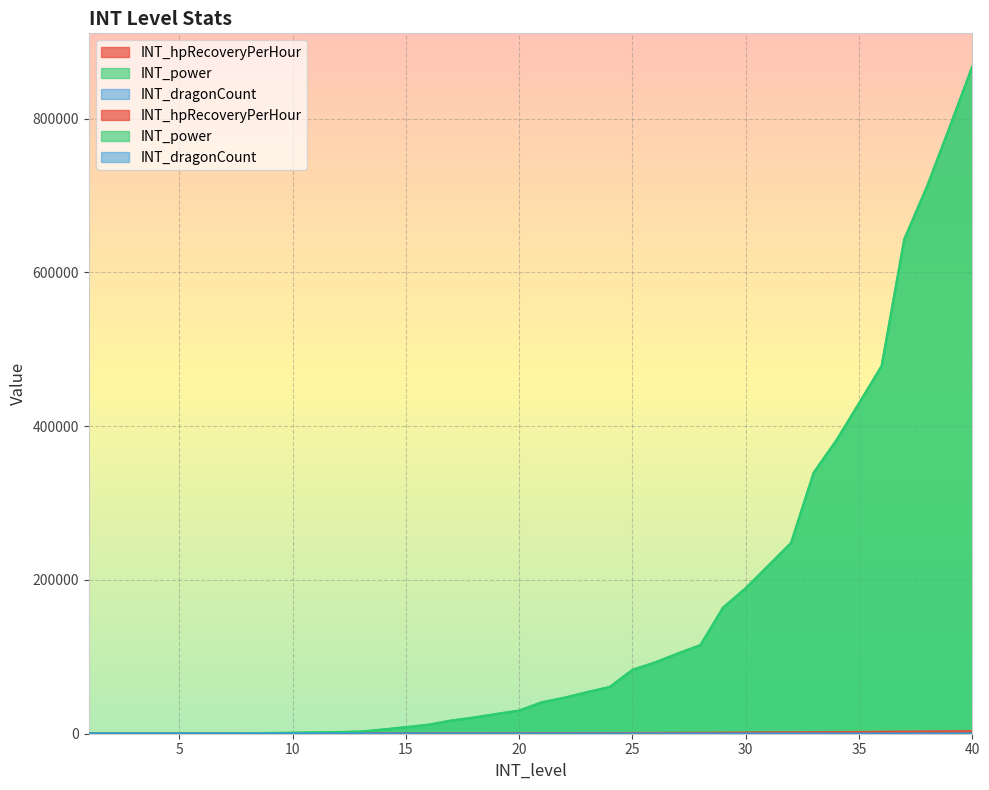

True or false: INT_hpRecoveryPerHour and INT_dragonCount cross at least once.

False